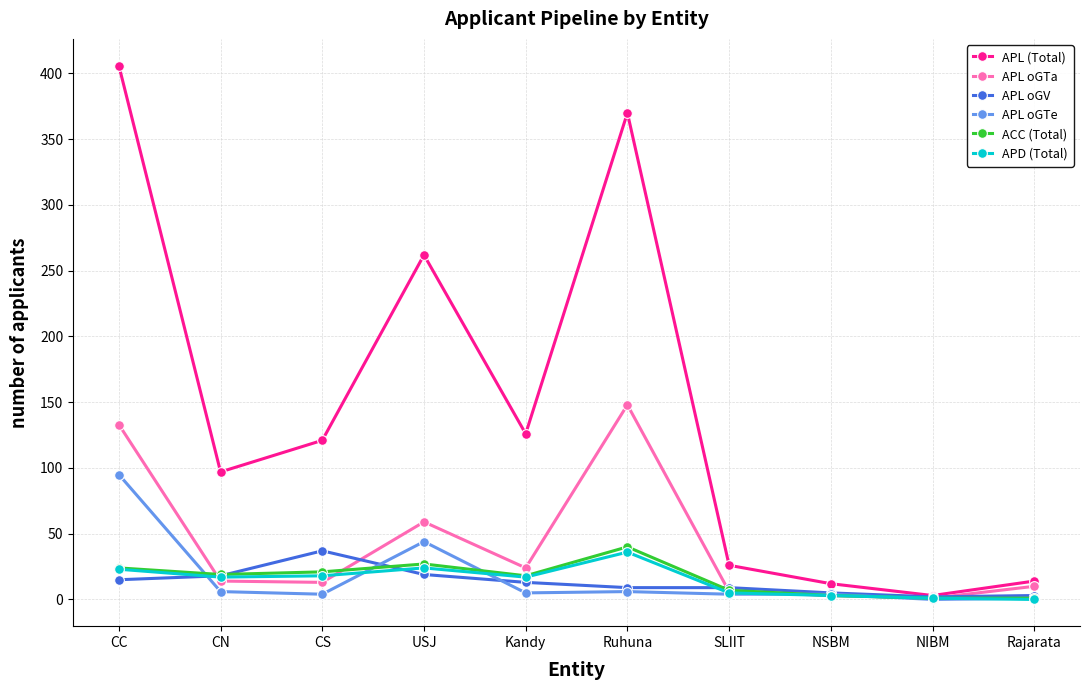

What is the maximum value for ACC (Total)?

40